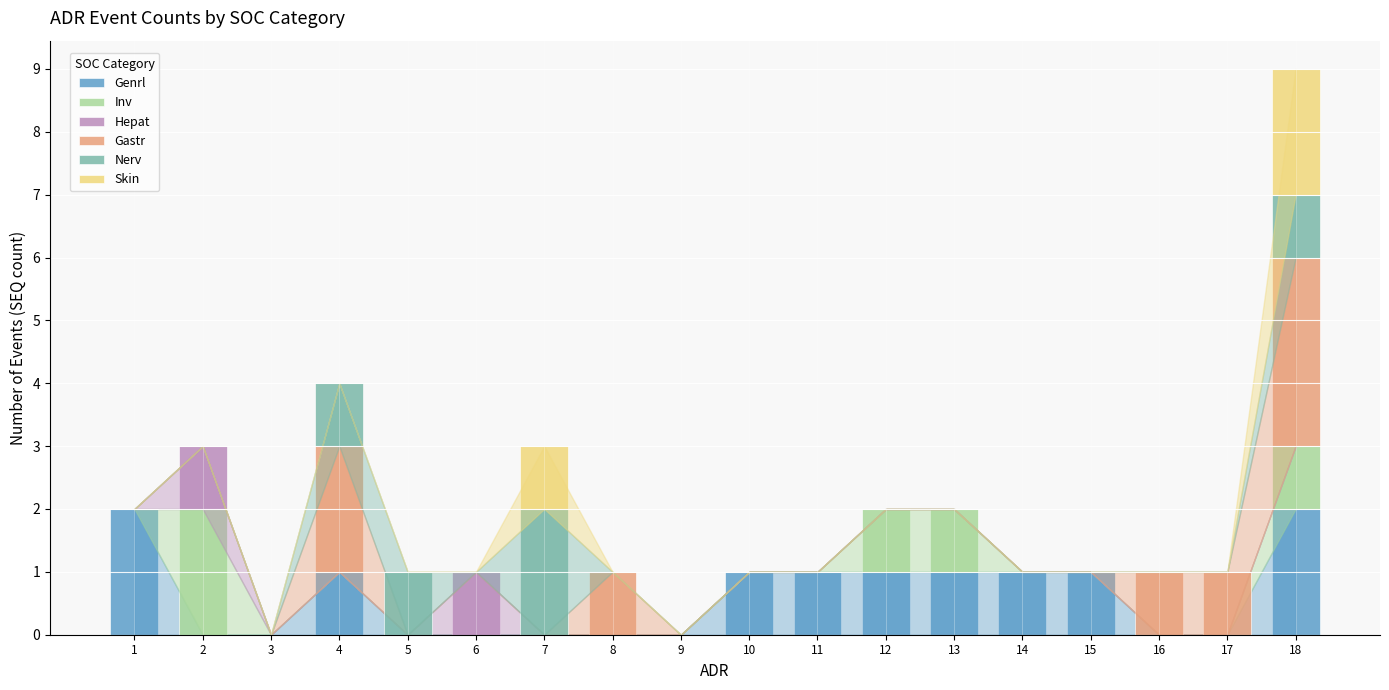

True or false: Genrl has a value of 1 at 4.

True